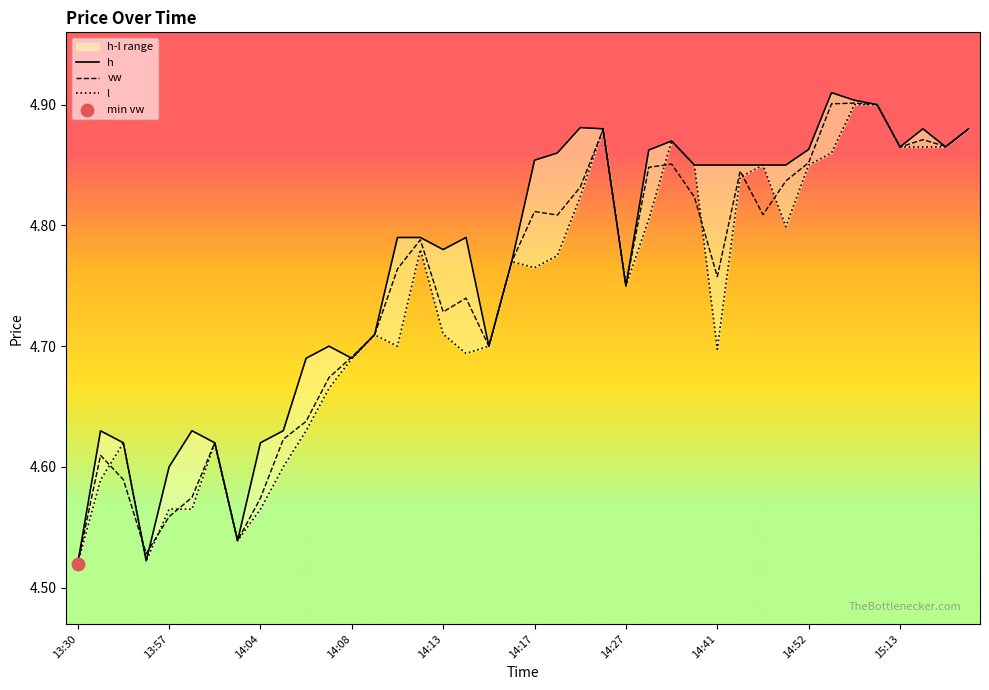

Which series has the largest total across all categories?

h